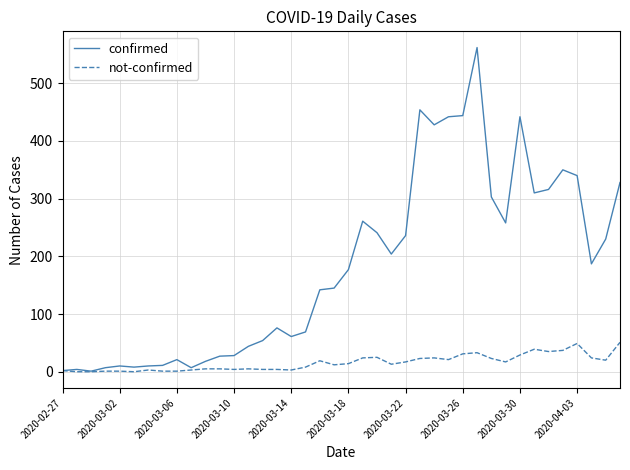

What is the greatest value displayed?

562